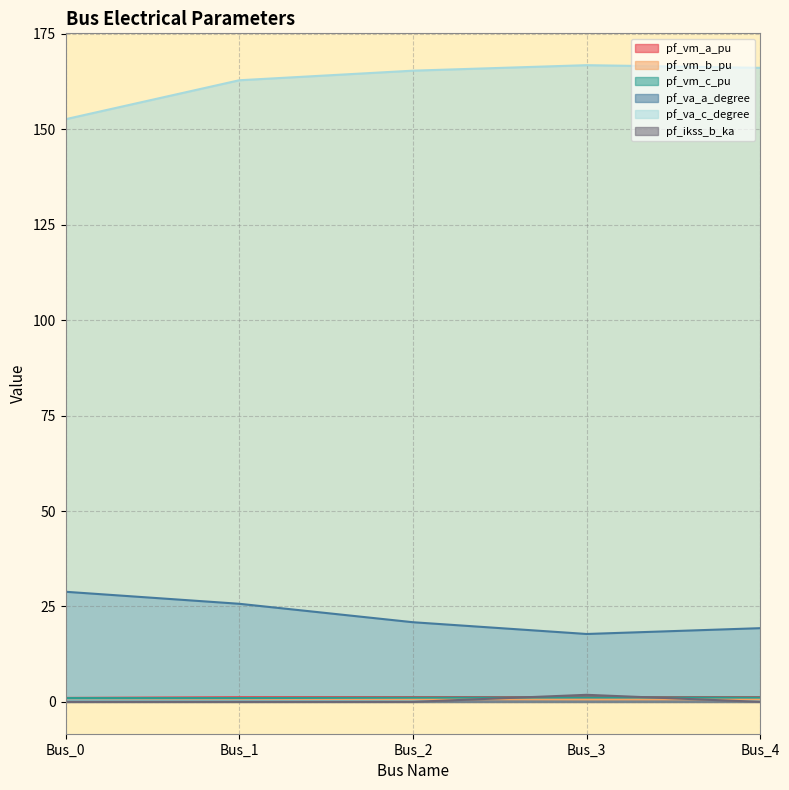

The value of pf_vm_c_pu at Bus_2 is 1.5. True or false?

False